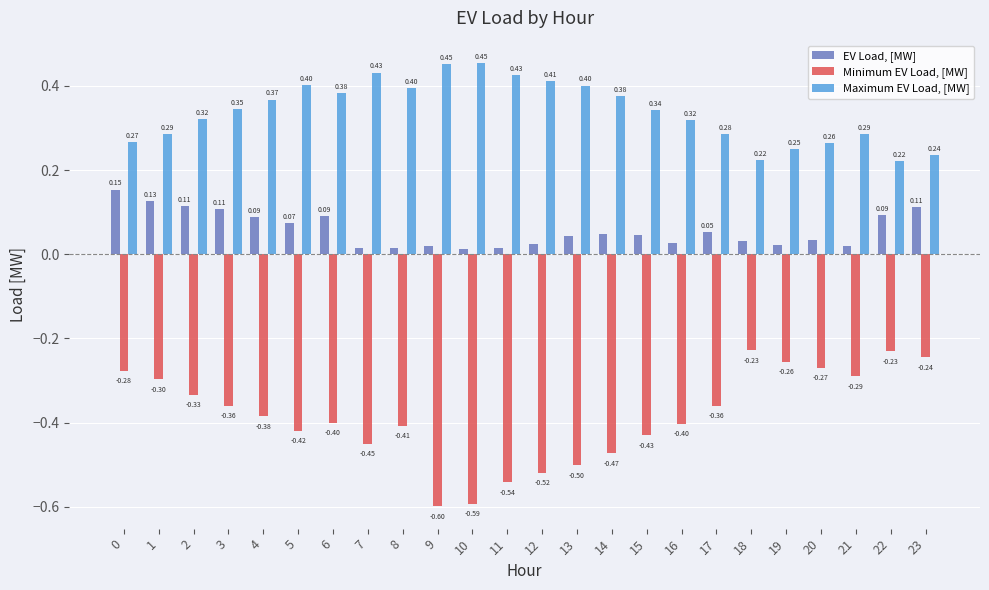

What is the sum of all EV Load, [MW] values?

1.4